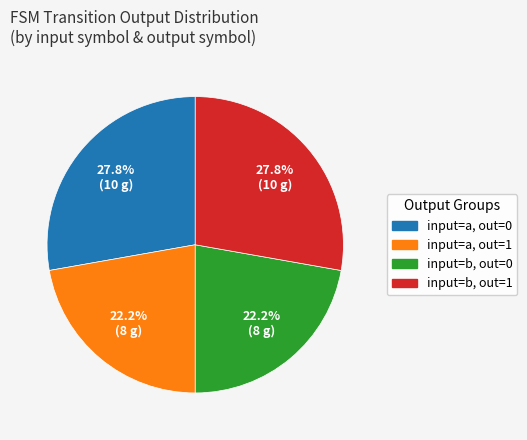

How many segments does this pie chart have?

4